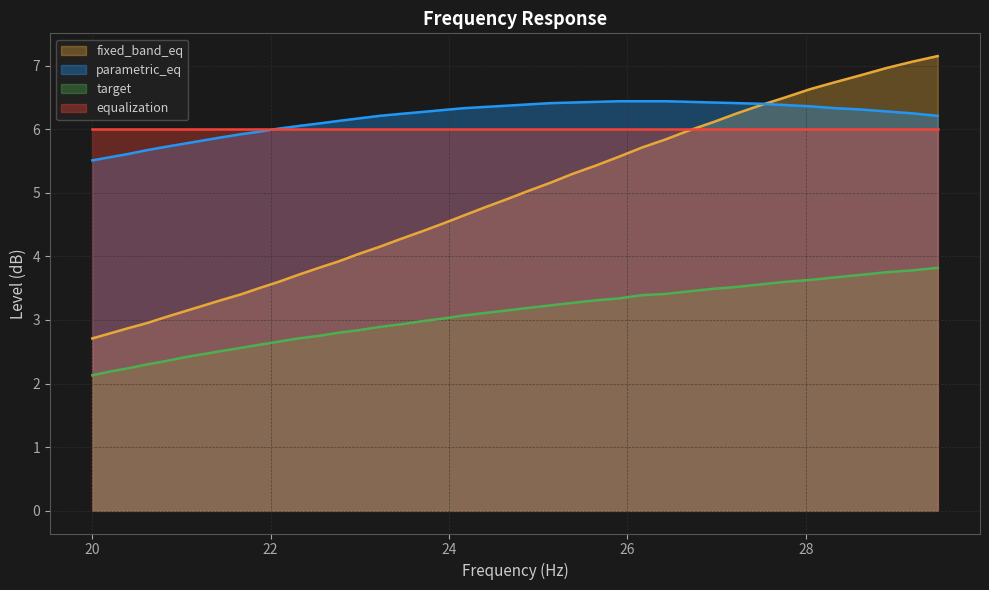

Which series changed the most between 21.44 and 25.91?

fixed_band_eq